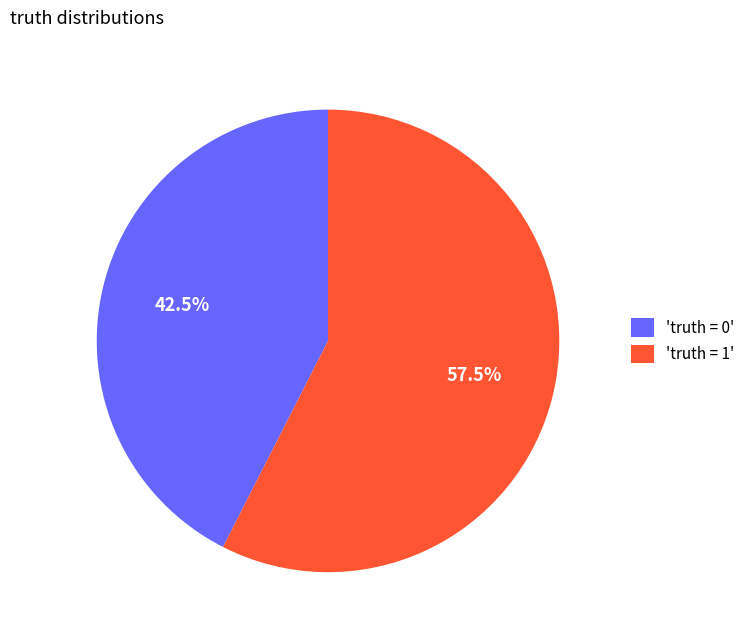

How much of the chart is everything except 'truth = 0'?

57.5%